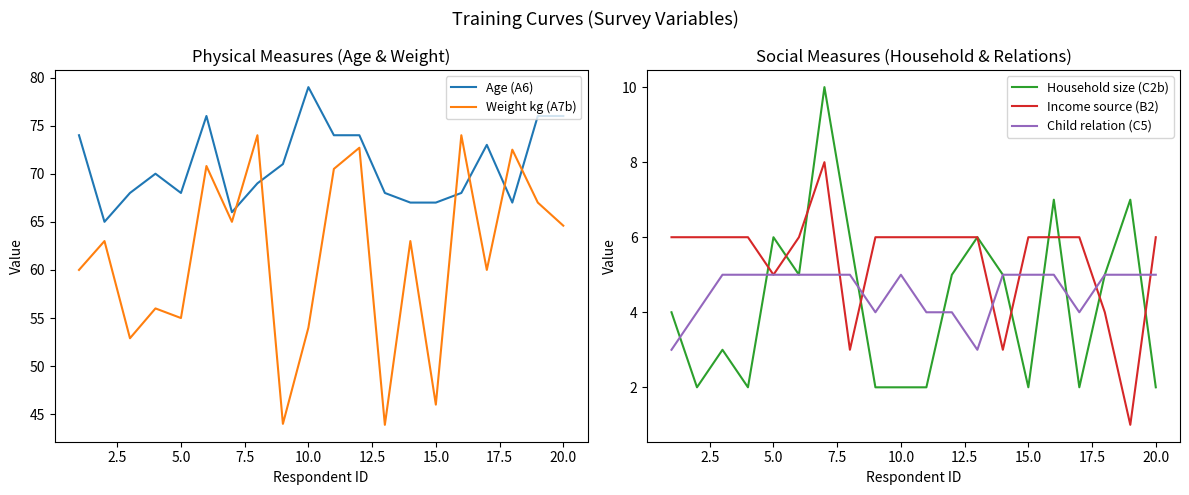

What is the maximum value for Weight kg (A7b)?

74.0